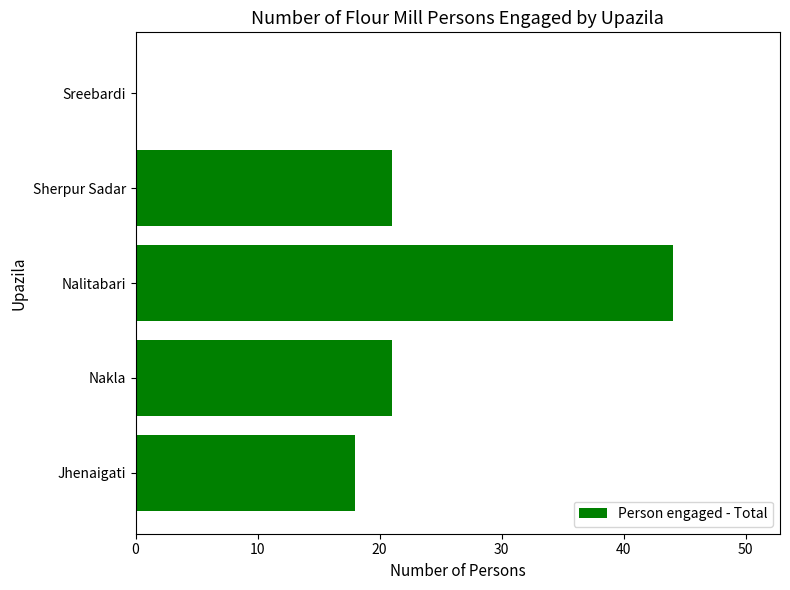

Read the value at Jhenaigati.

18